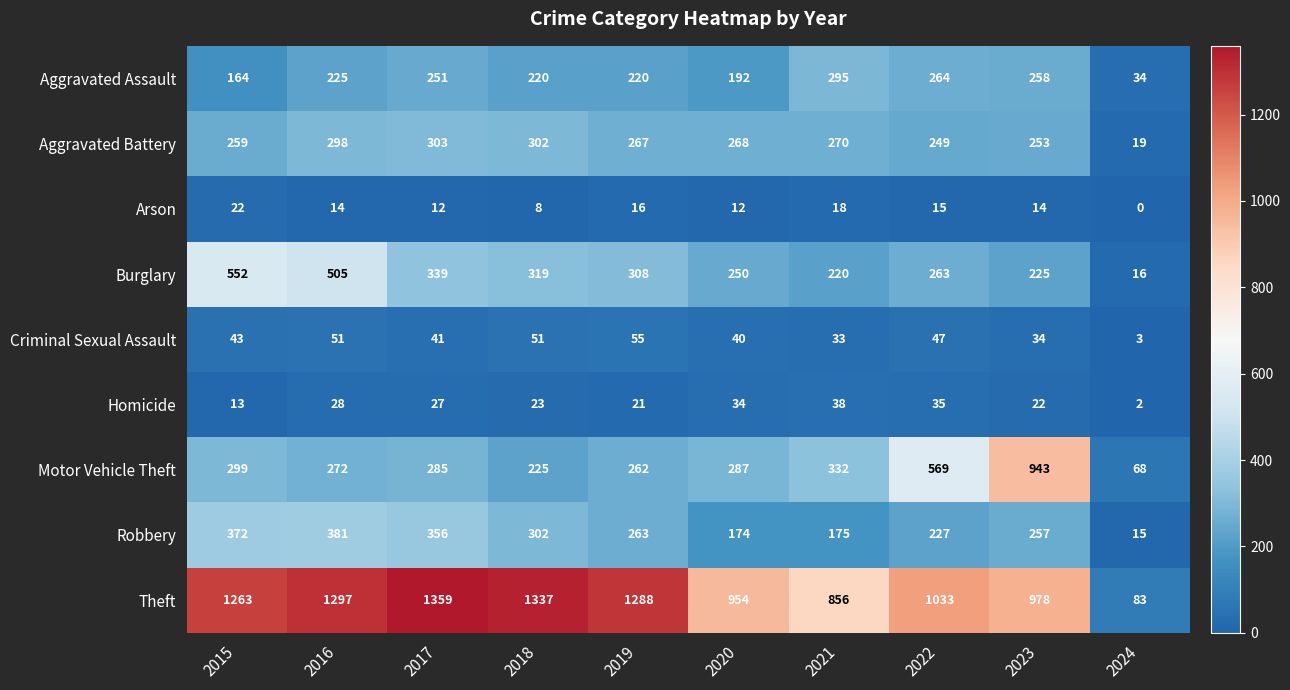

Where is Burglary nearest to the value 284?

2022